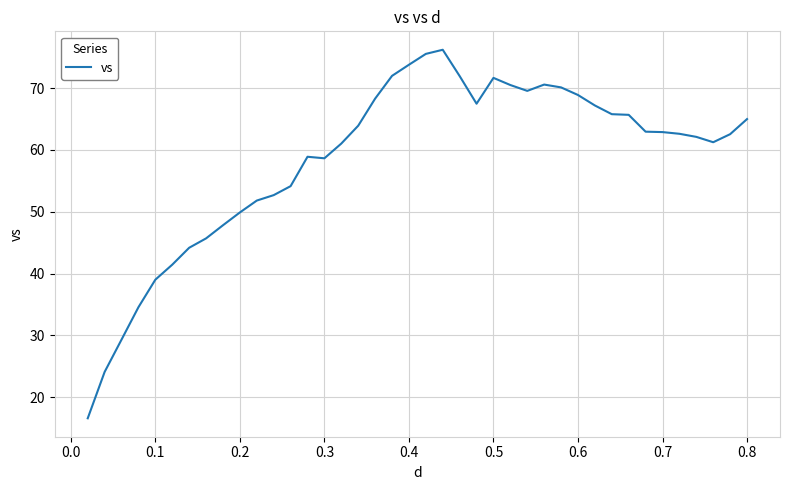

What is the minimum value shown in the chart?

16.6